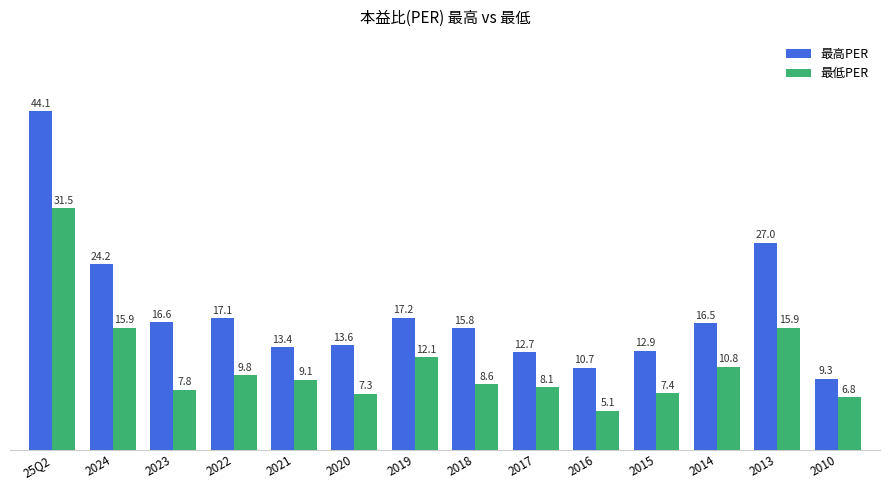

The 最高PER series shows 13.6 at 2020. True or false?

True